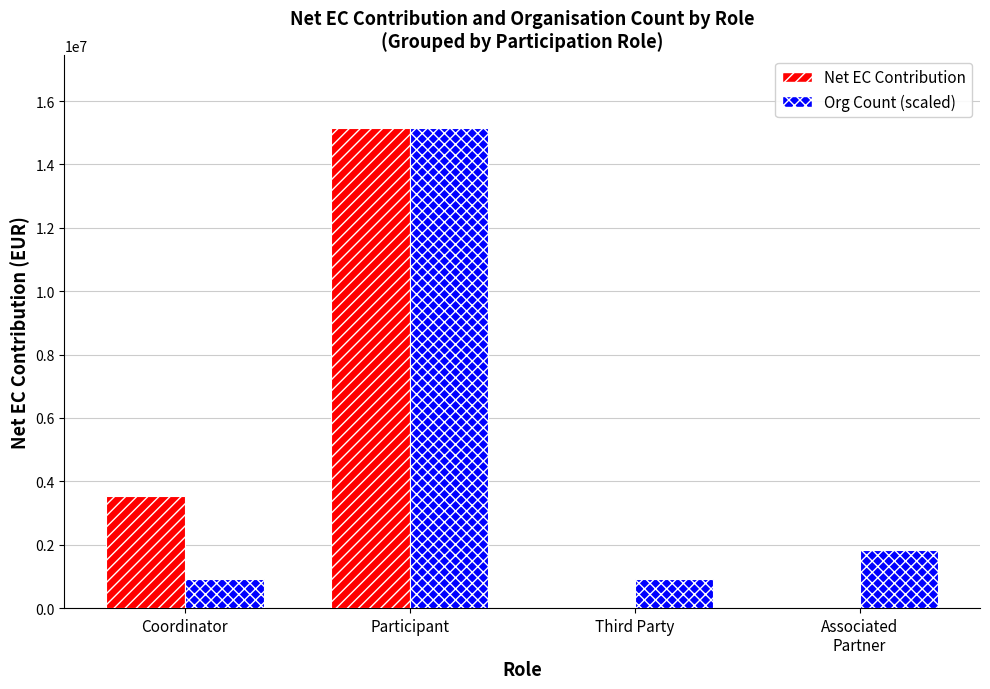

Is the value of Org Count (scaled) at Coordinator greater than the value of Net EC Contribution at Coordinator?

No